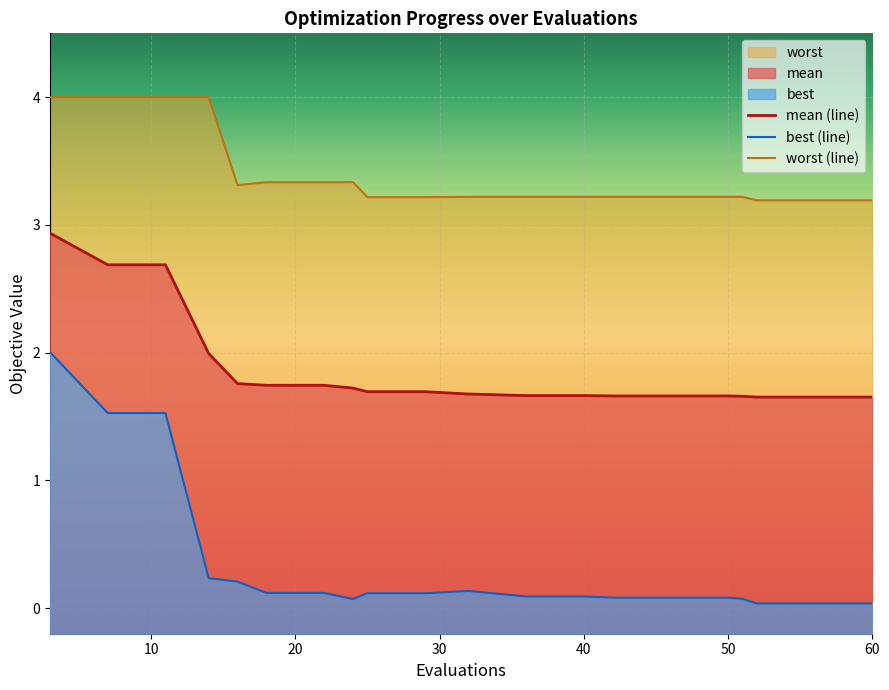

Which series has the widest spread of values?

best